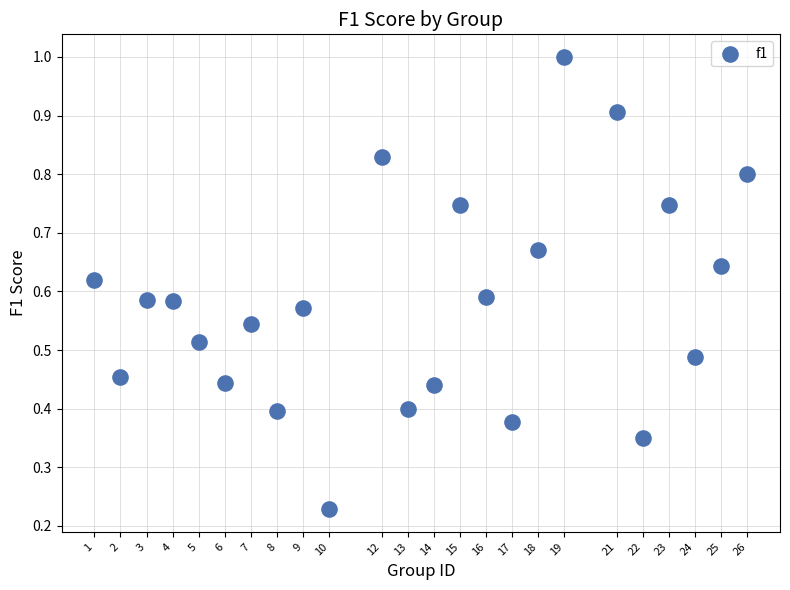

What is the range of X values (max minus min)?

25.0